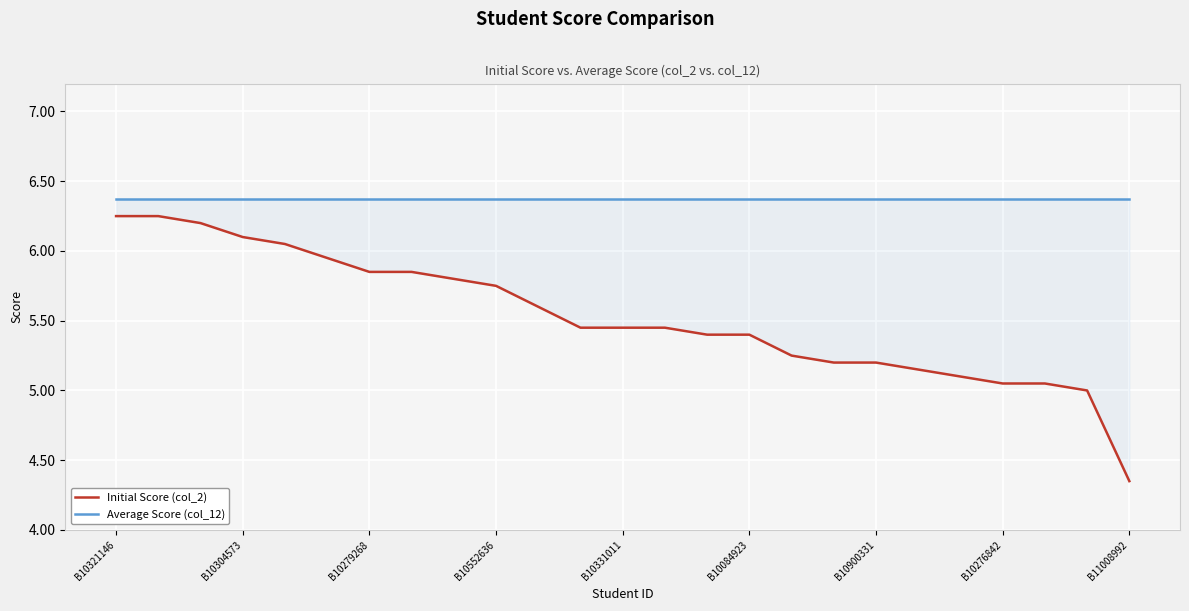

Reading left to right, transcribe all the data shown in this chart.

Initial Score (col_2): 6.2	6.2	6.2	6.1	6.0	6.0	5.8	5.8	5.8	5.8	5.6	5.5	5.5	5.5	5.4	5.4	5.2	5.2	5.2	5.2	5.1	5.0	5.0	5.0	4.3
Average Score (col_12): 6.4	6.4	6.4	6.4	6.4	6.4	6.4	6.4	6.4	6.4	6.4	6.4	6.4	6.4	6.4	6.4	6.4	6.4	6.4	6.4	6.4	6.4	6.4	6.4	6.4